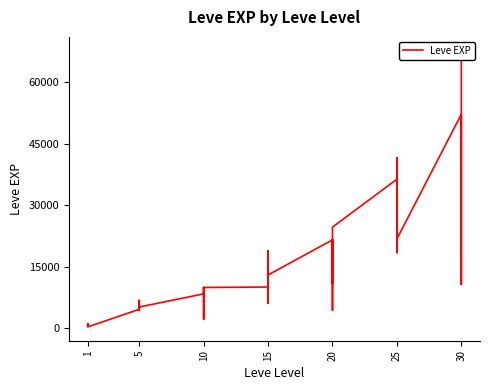

Count the number of values greater than 10100.

19